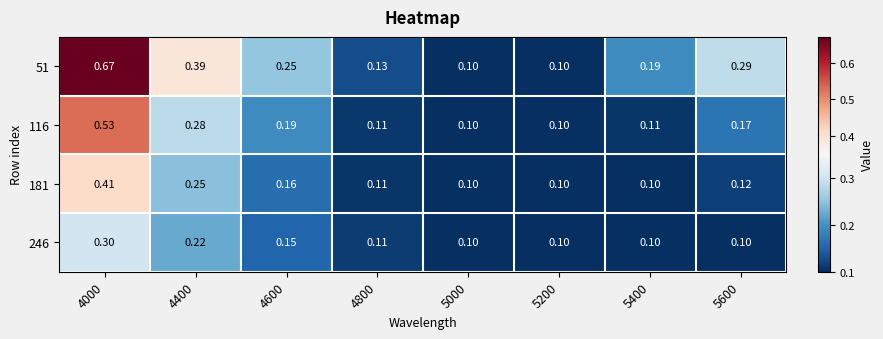

Is the value of 181 at 5200 greater than the value of 116 at 5600?

No